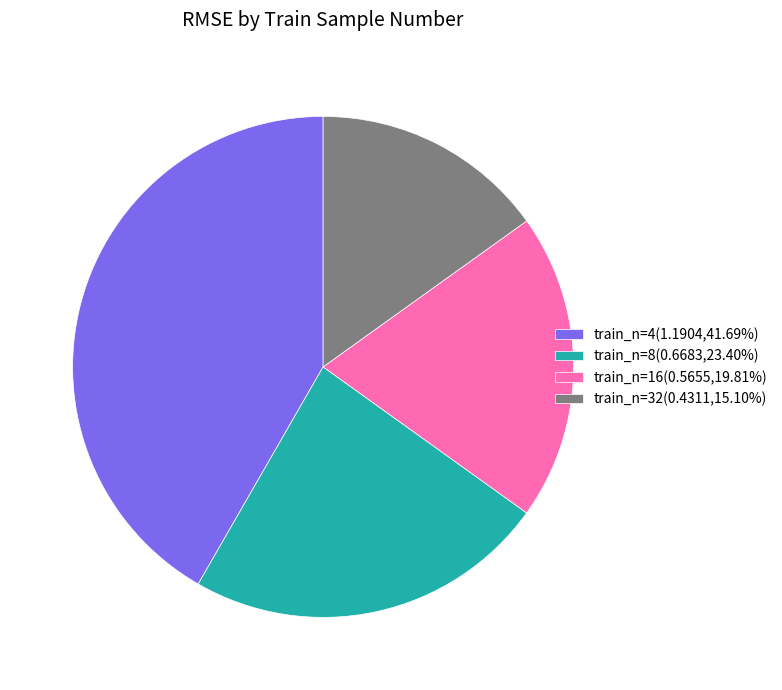

Approximately how many times larger is the value at train_n=8(0.6683,23.40%) compared to train_n=4(1.1904,41.69%)?

0.6